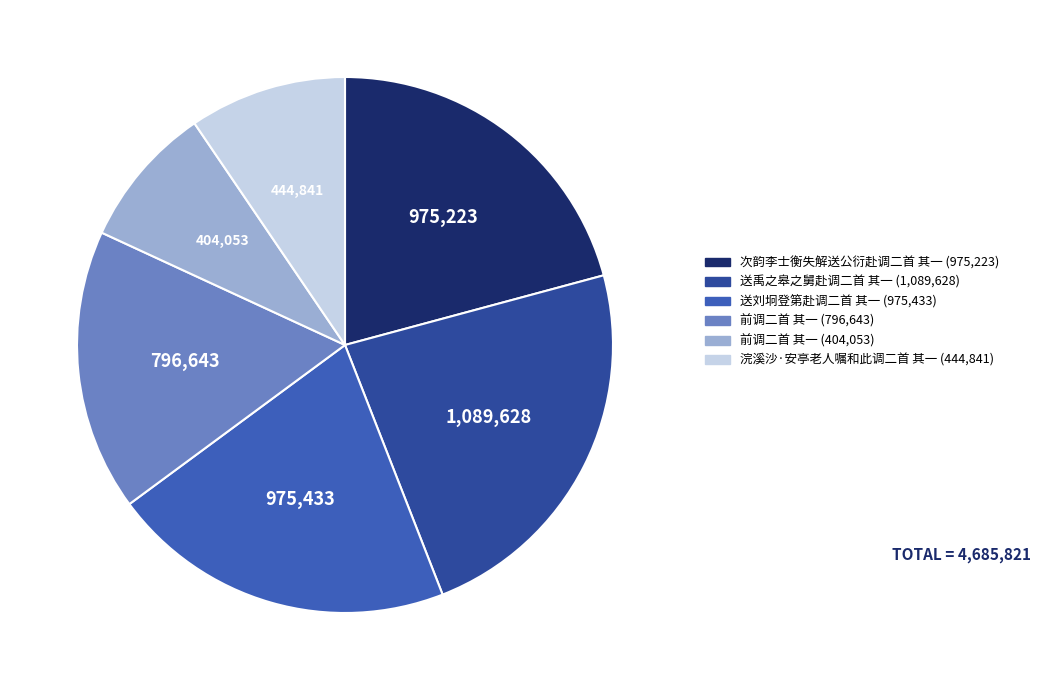

How many segments does this pie chart have?

6